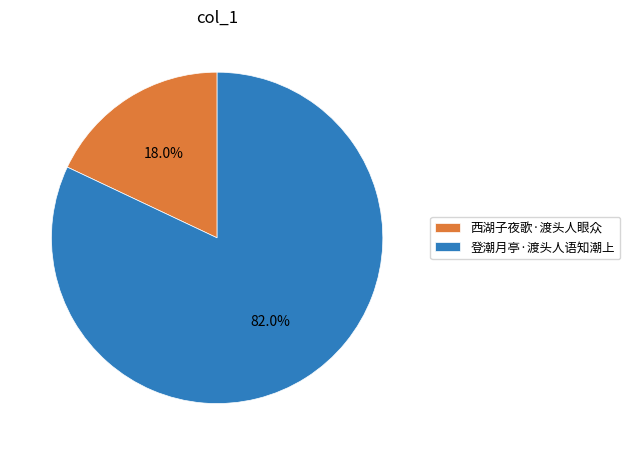

To the nearest percent, what is the difference between the largest and smallest slice percentages?

64%